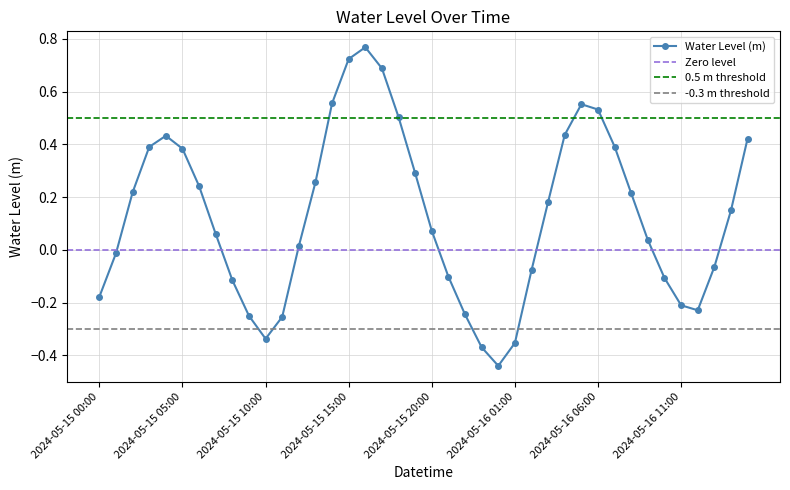

What is the label of the 22nd point from the left?

2024-05-15 21:00